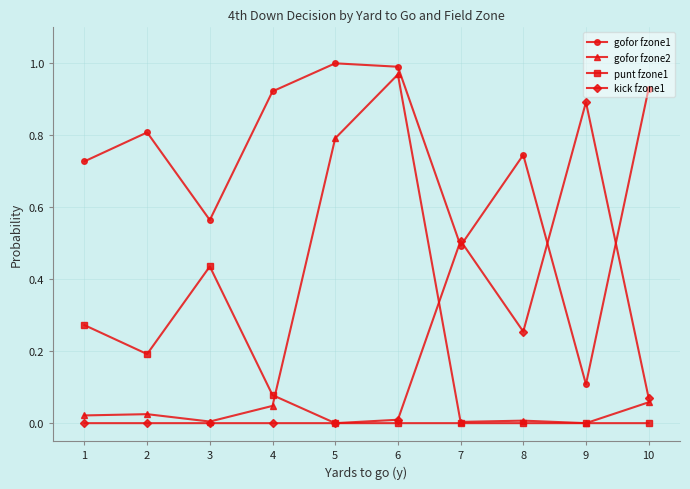

Which series has the largest total across all categories?

gofor fzone1